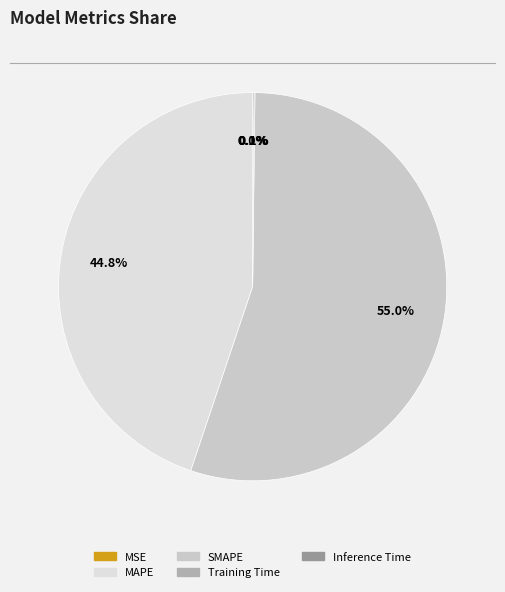

To the nearest percent, what portion does SMAPE represent?

55%